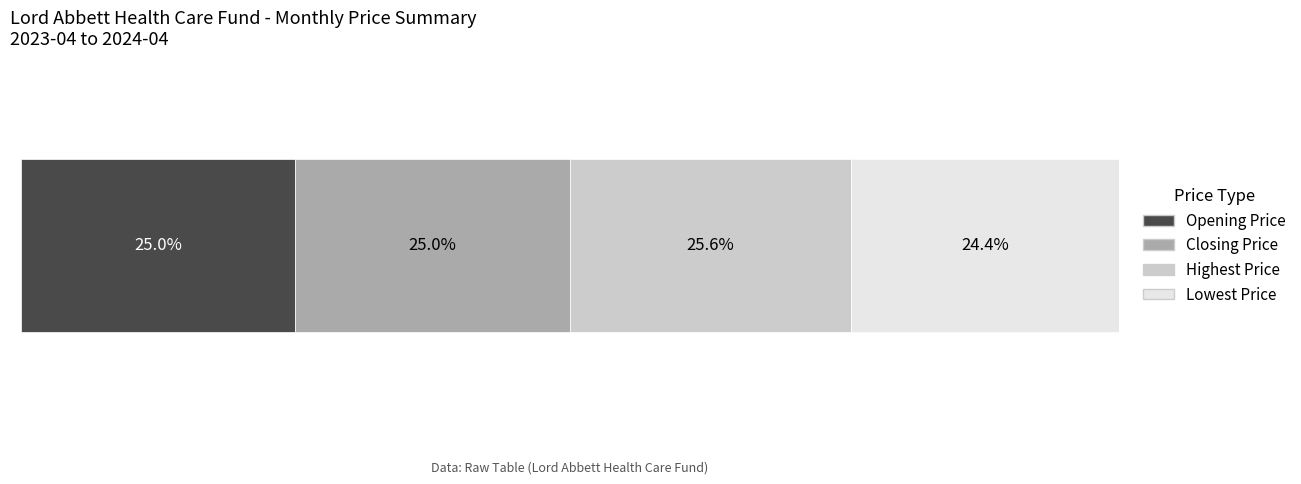

What are all the series names shown in the legend?

Opening Price, Closing Price, Highest Price, Lowest Price